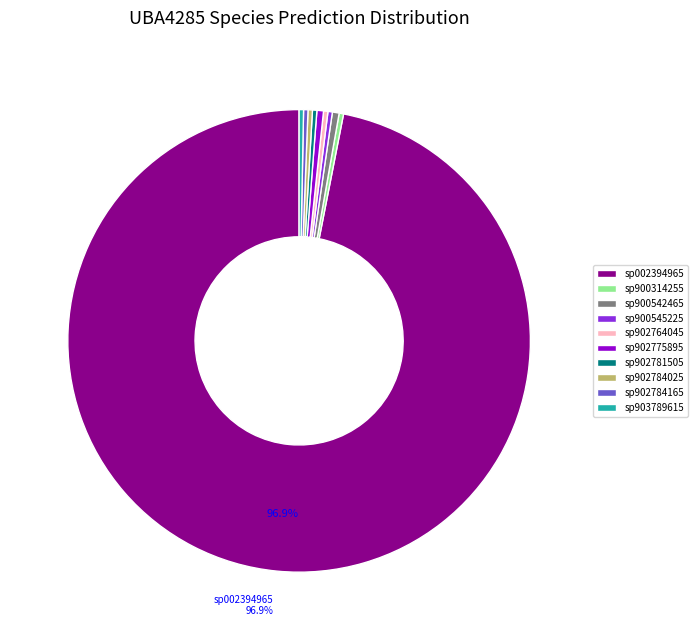

Does any single category account for the majority?

Yes